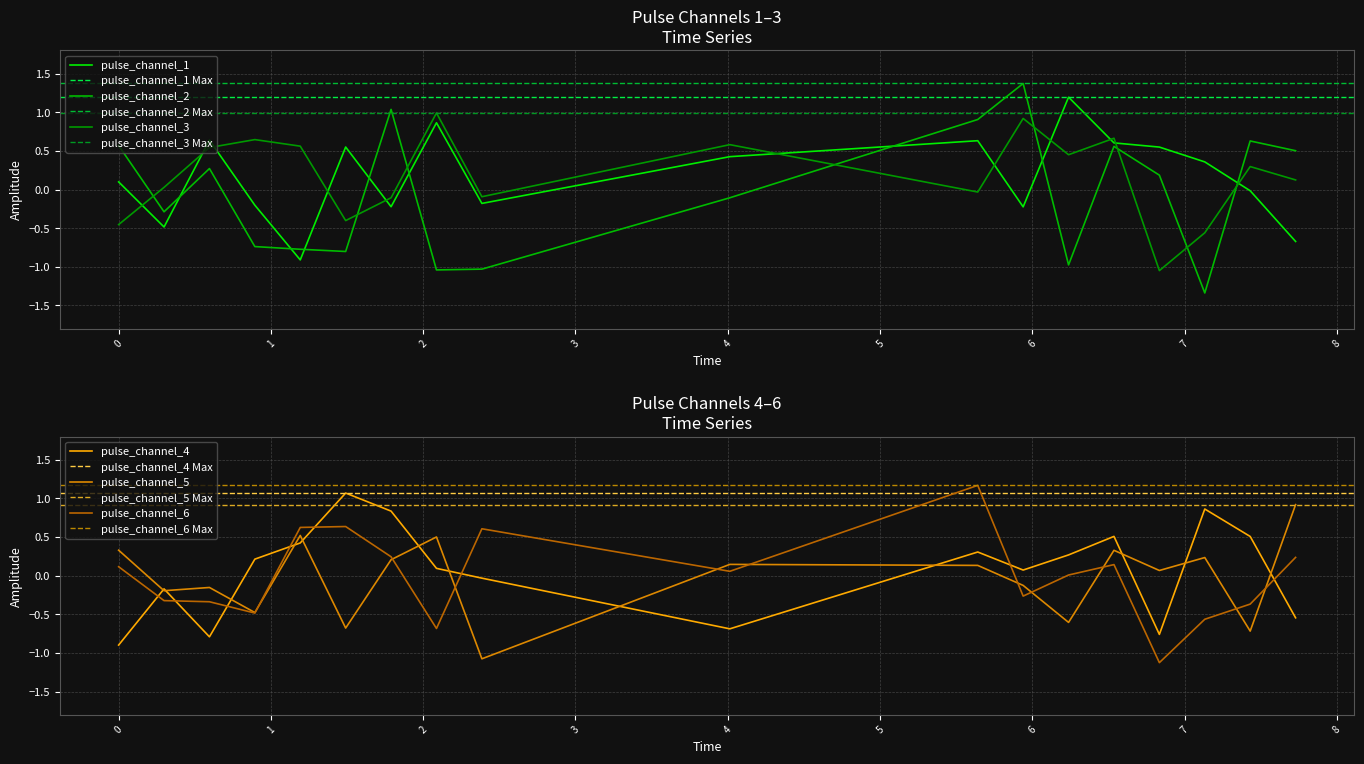

Which series ends up on top after the final intersection of pulse_channel_3 and pulse_channel_5?

pulse_channel_5